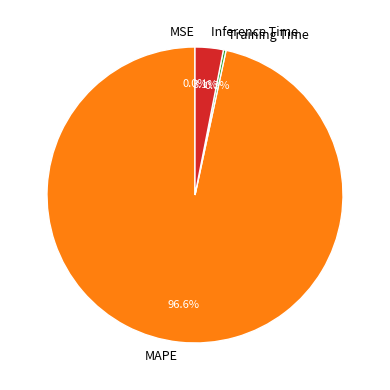

Between Training Time and Inference Time, which is larger?

Inference Time